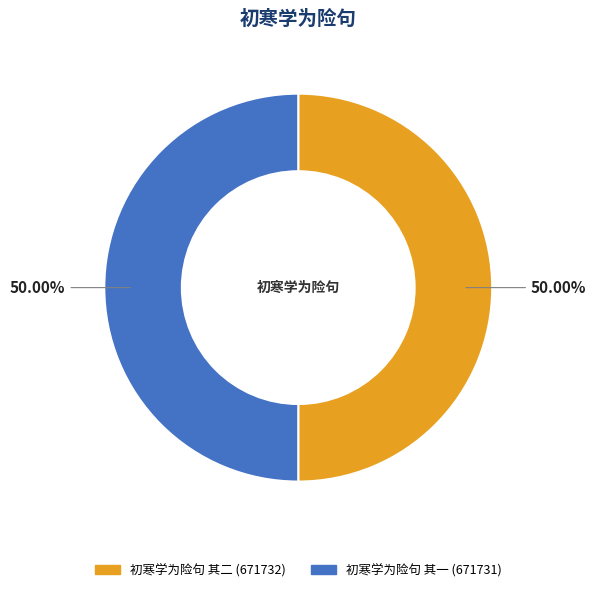

What is the ratio of the value at 初寒学为险句 其二 to the value at 初寒学为险句 其一?

1.0